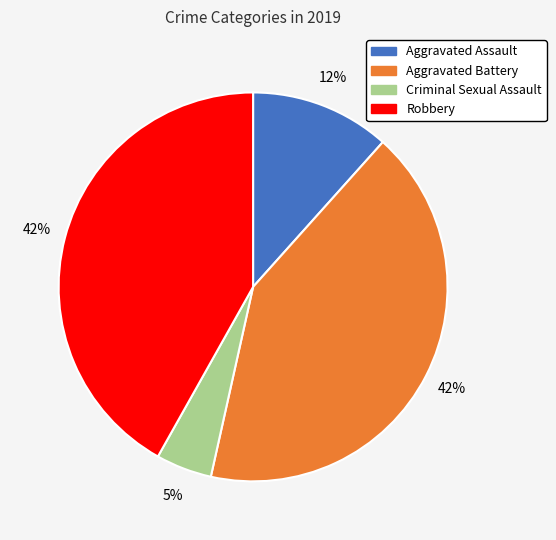

What is the ratio of the value at Robbery to the value at Aggravated Battery?

1.0